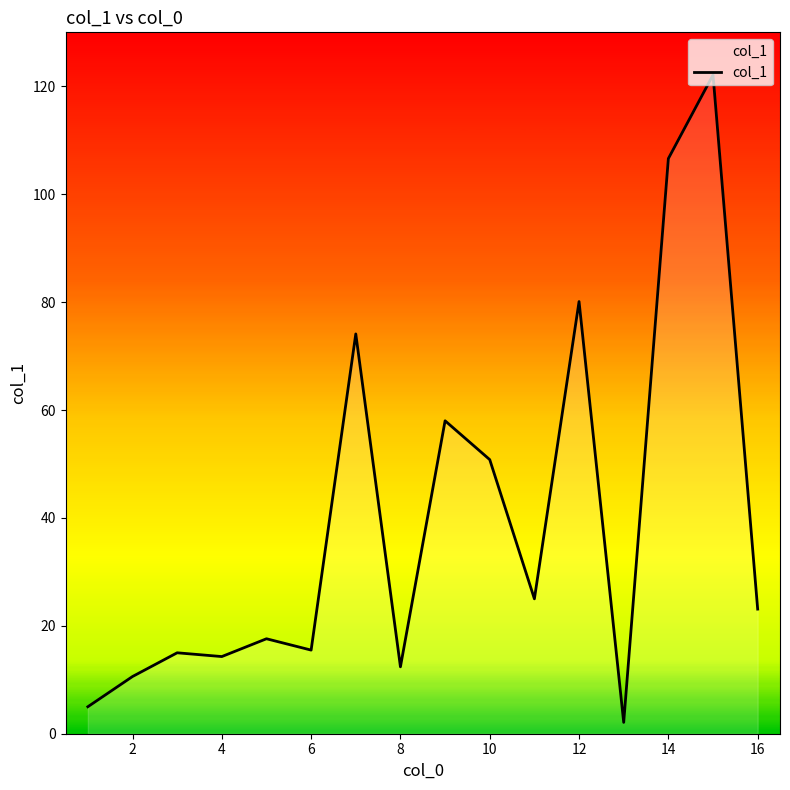

What is the difference between the second highest and minimum values?

104.5